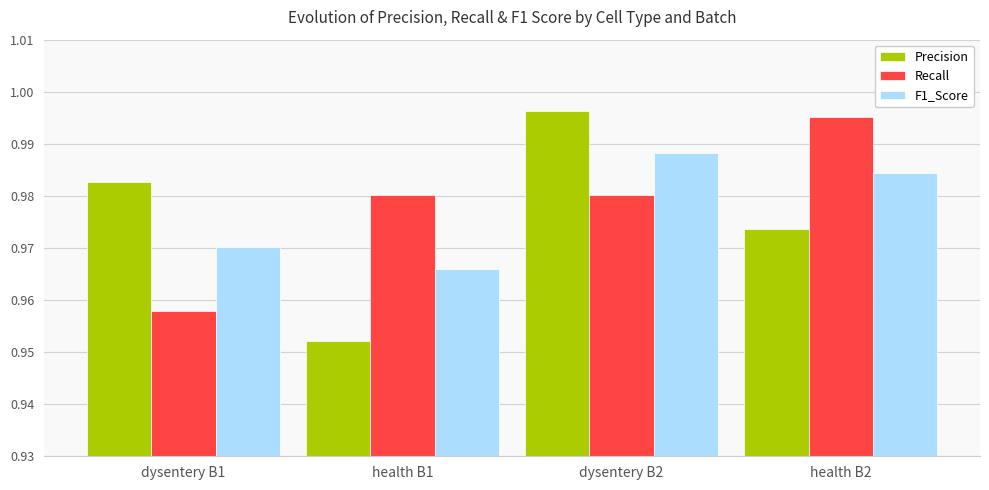

How many series are shown in this chart?

3